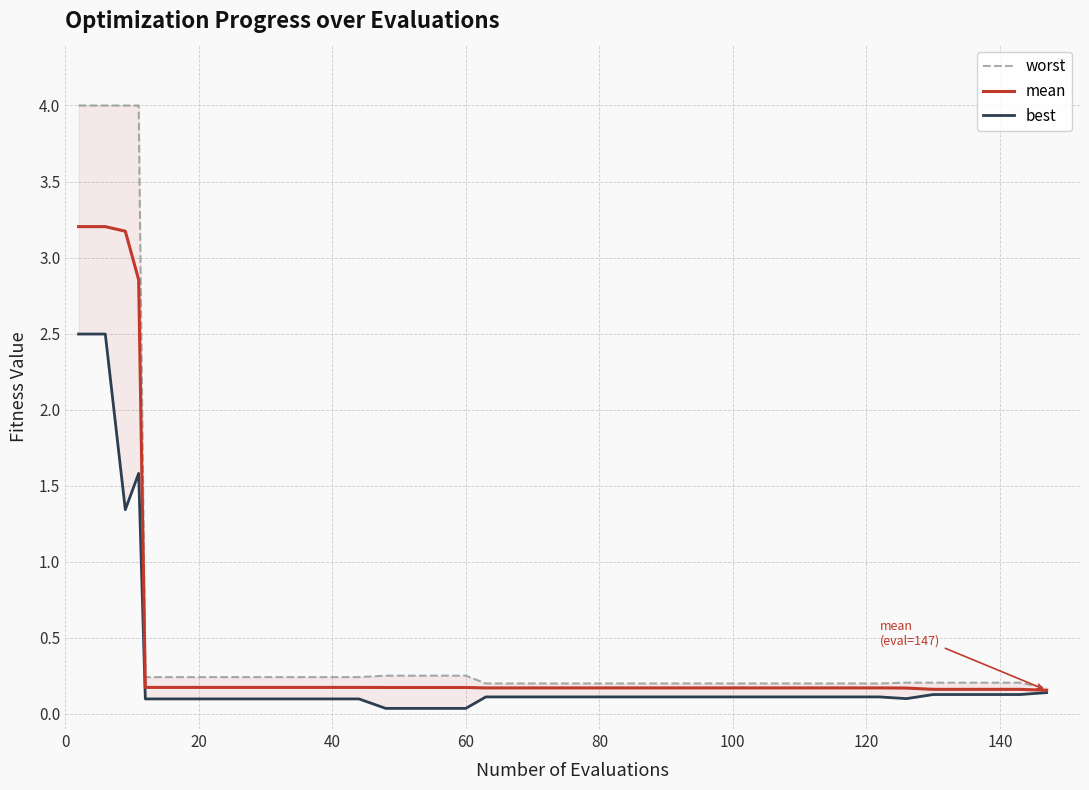

How many interior local peaks does the best series have?

1